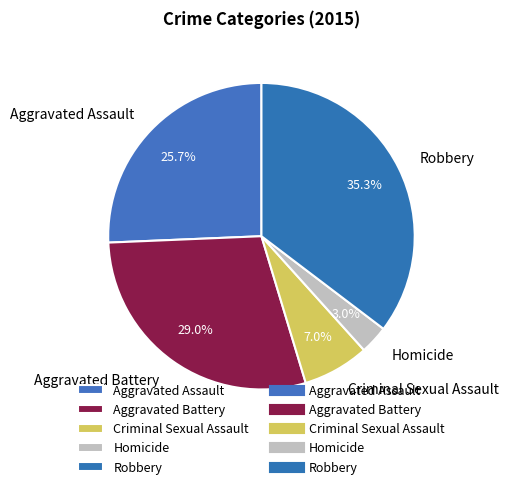

How many segments does this pie chart have?

5